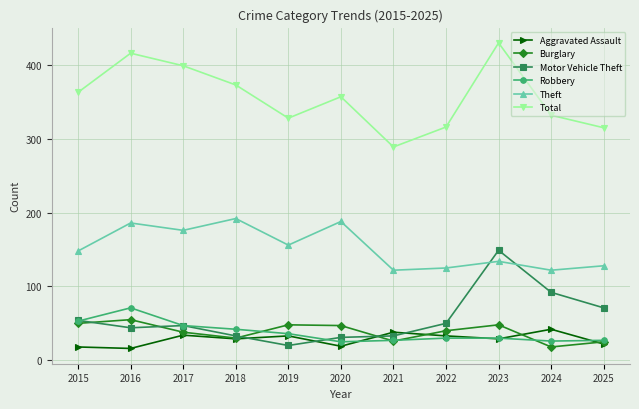

What is the difference between the second highest and minimum values in the Motor Vehicle Theft series?

72